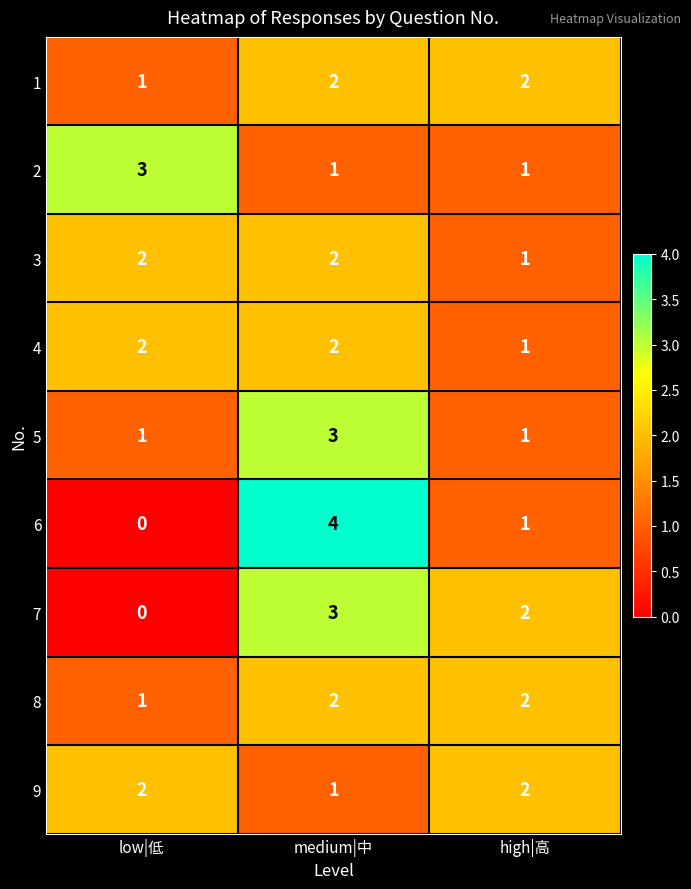

Is it true that 5 equals 3 at medium|中?

True